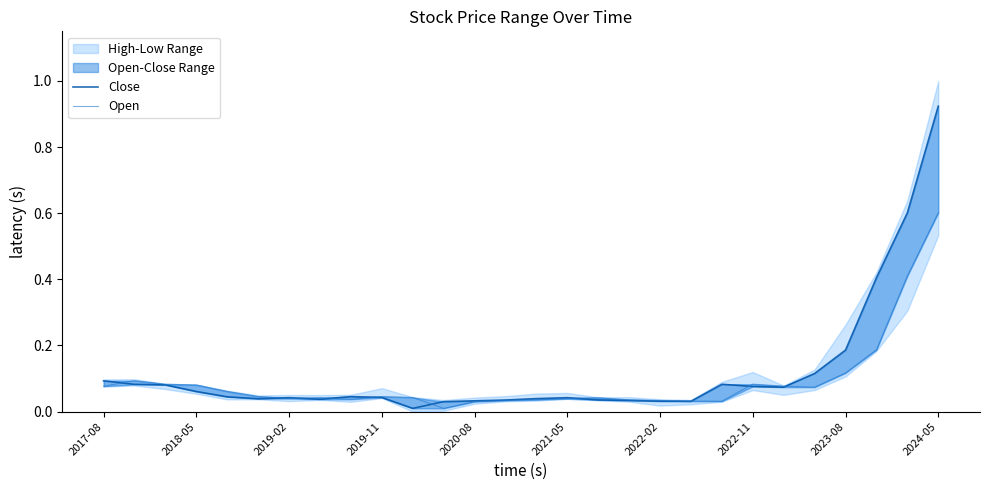

In Open, how many points are higher than both neighbors (excluding endpoints)?

5